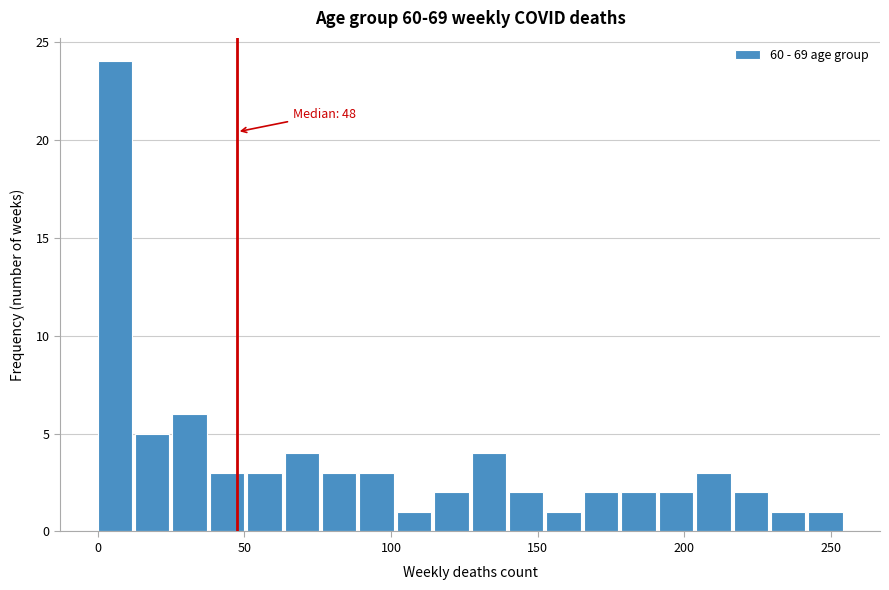

Read against the x-axis, roughly where is the centre of the tallest bar?

5